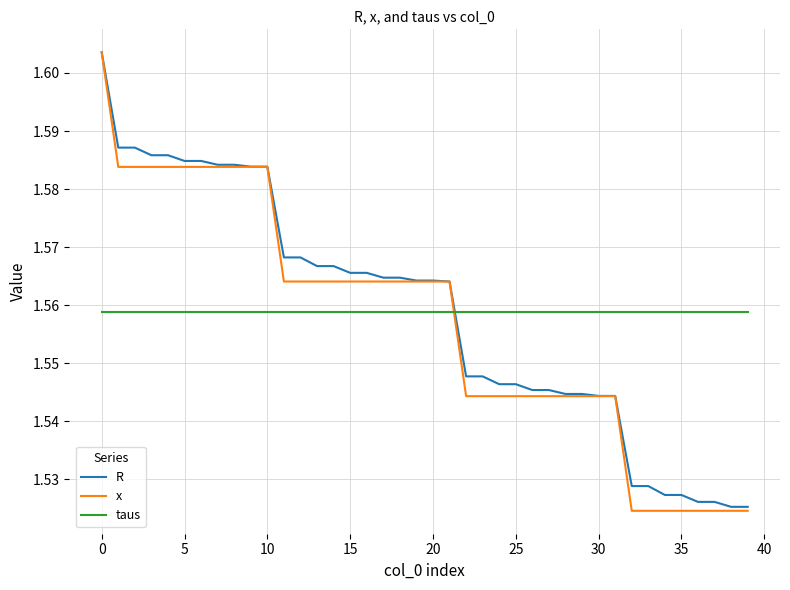

Which series has the widest spread of values?

x